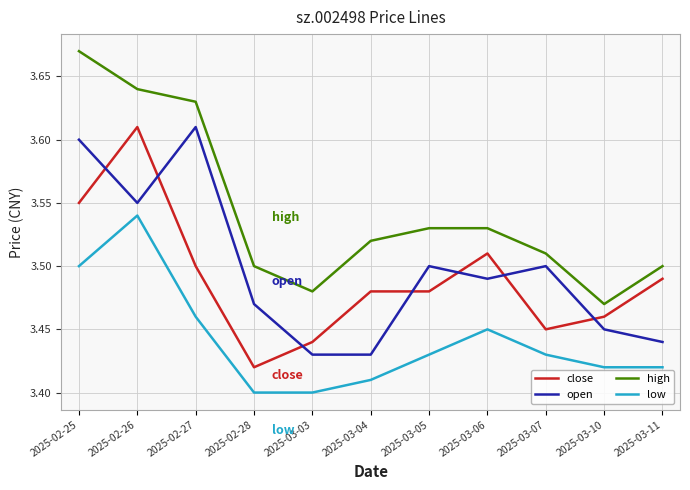

At how many categories does at least one series exceed 3?

11